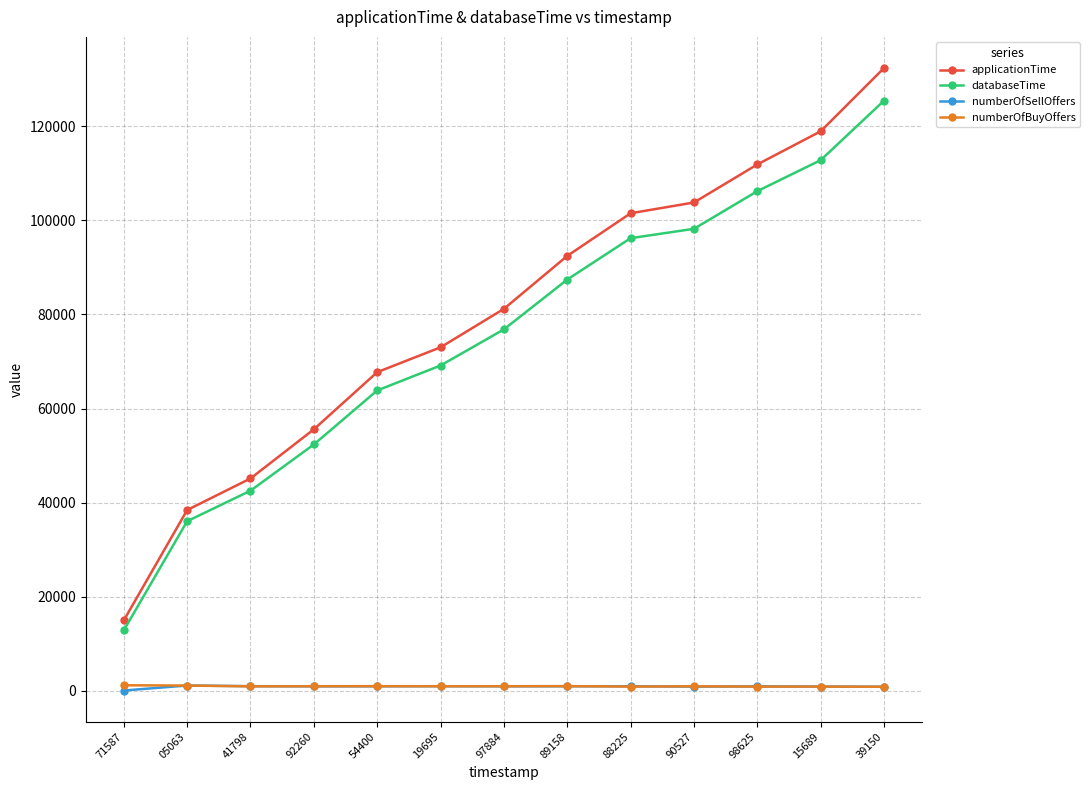

Is the value of applicationTime at 90527 greater than the value of numberOfBuyOffers at 19695?

Yes